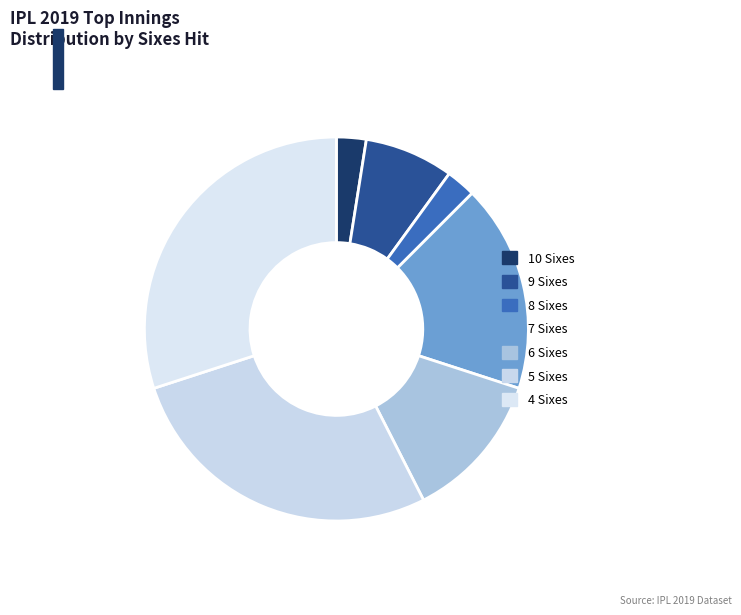

Between 7 and 10, which is larger?

7